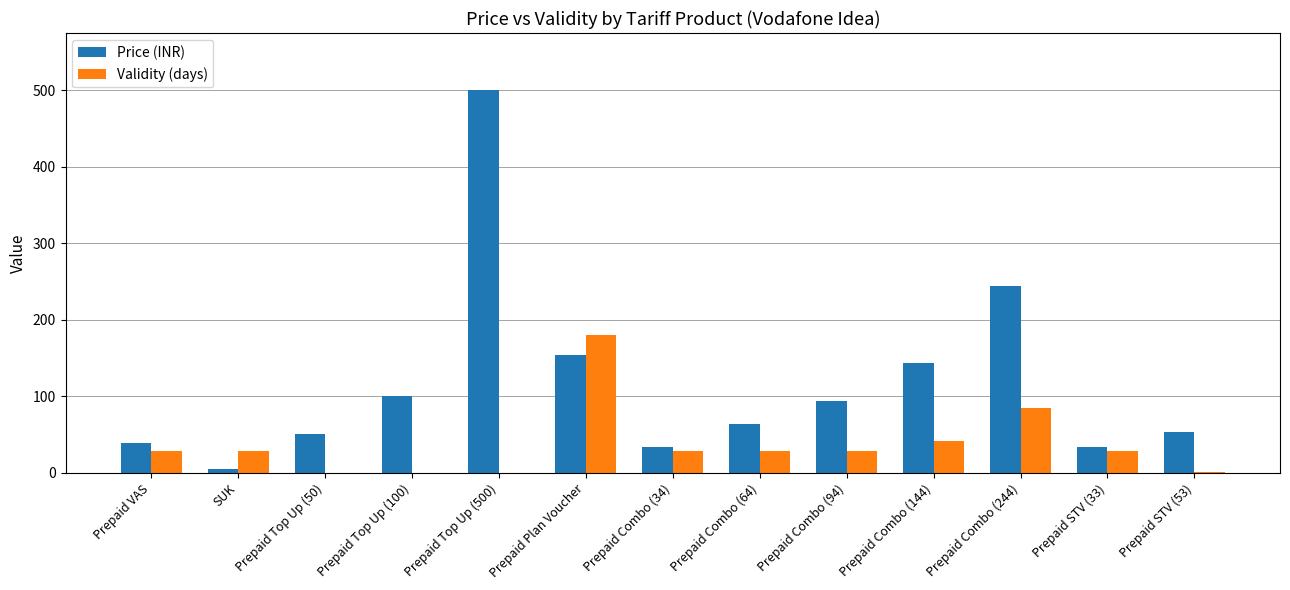

What are all the series names shown in the legend?

Price (INR), Validity (days)